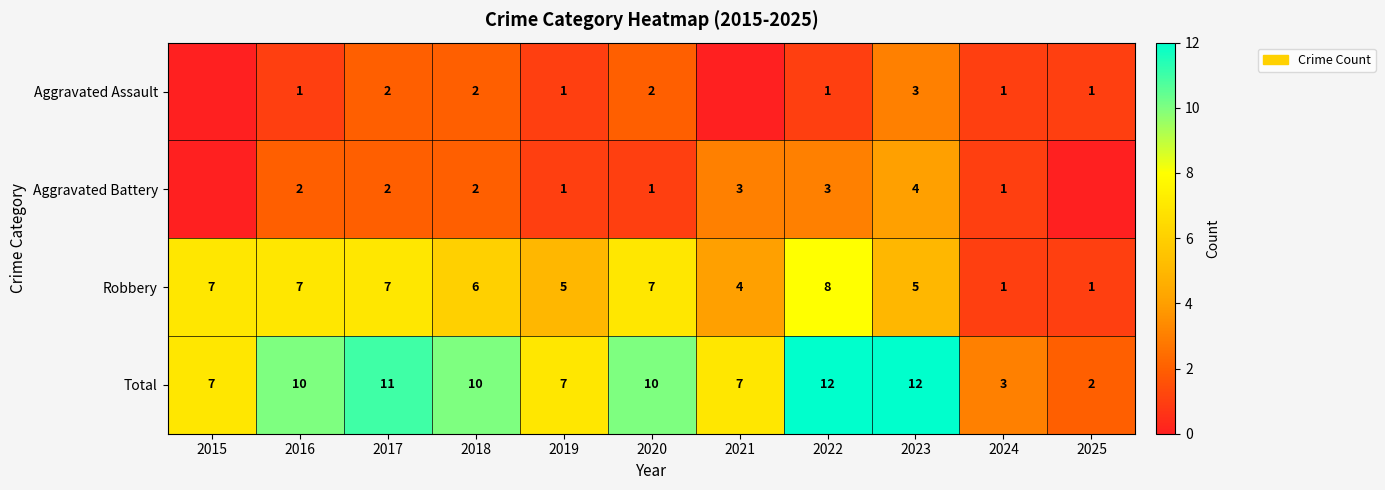

True or false: Total has a value of 8 at 2022.

False